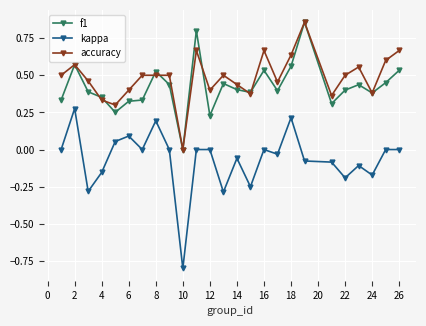

How many positive values does the accuracy series have?

24